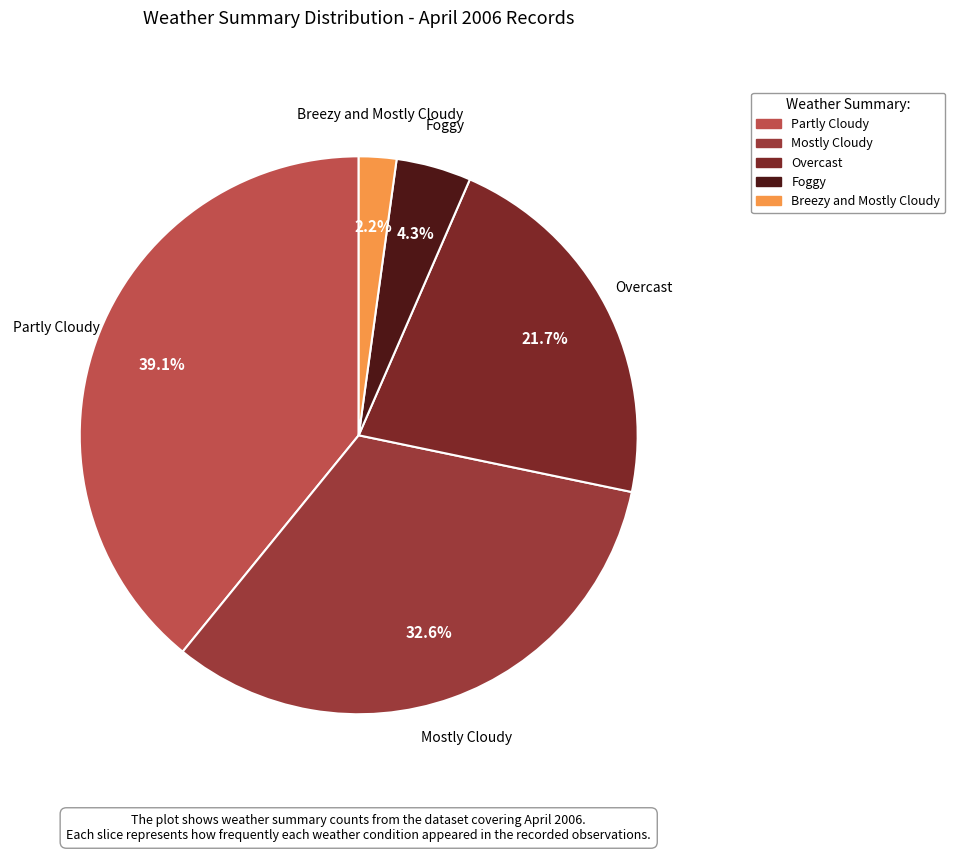

Which has a higher value, Partly Cloudy or Overcast?

Partly Cloudy